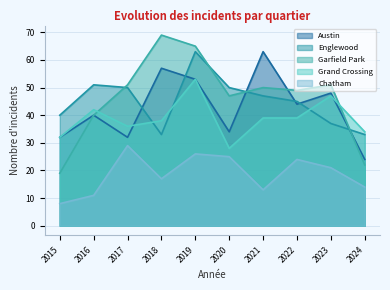

How many series are shown in this chart?

5